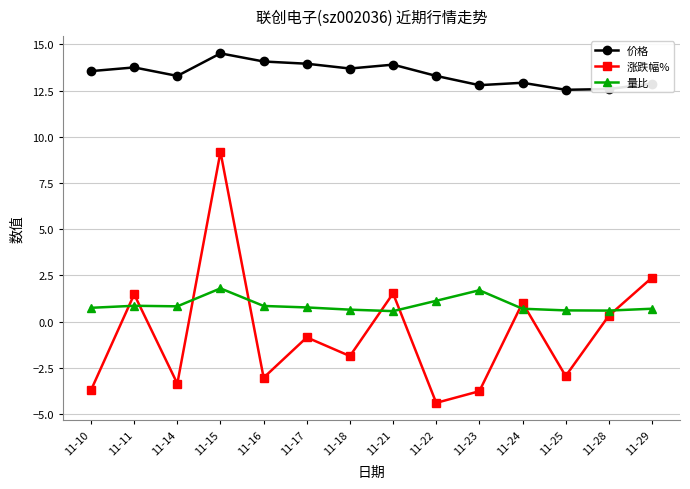

True or false: 价格 has more than 0 interior local peaks.

True